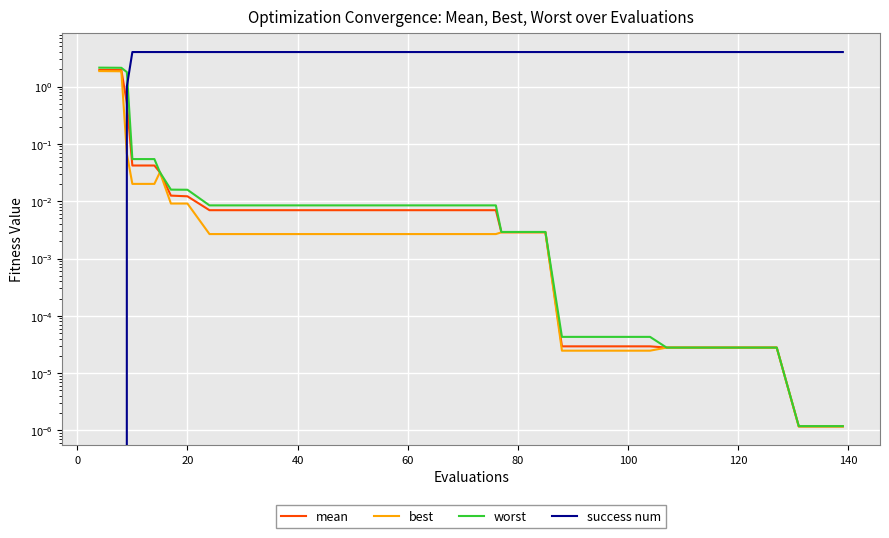

Which series has the largest range (max minus min)?

success num